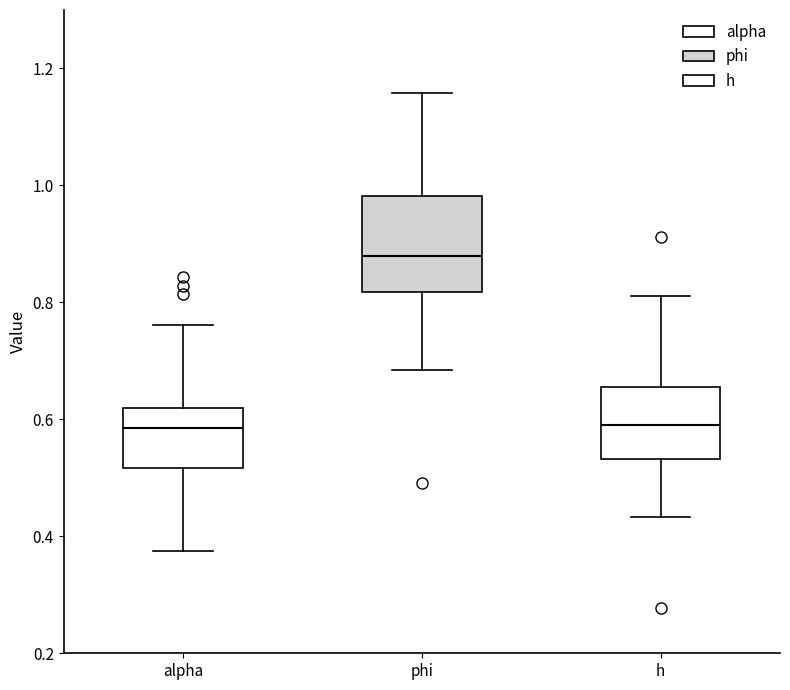

Which box has the highest median line?

phi